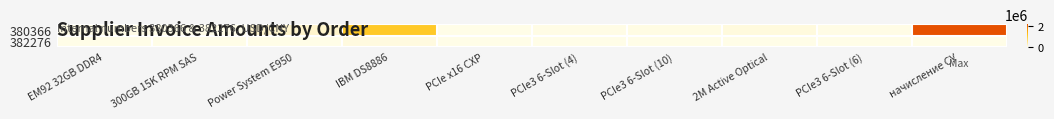

Rank the series at Power System E950 from lowest to highest value.

382276, 380366